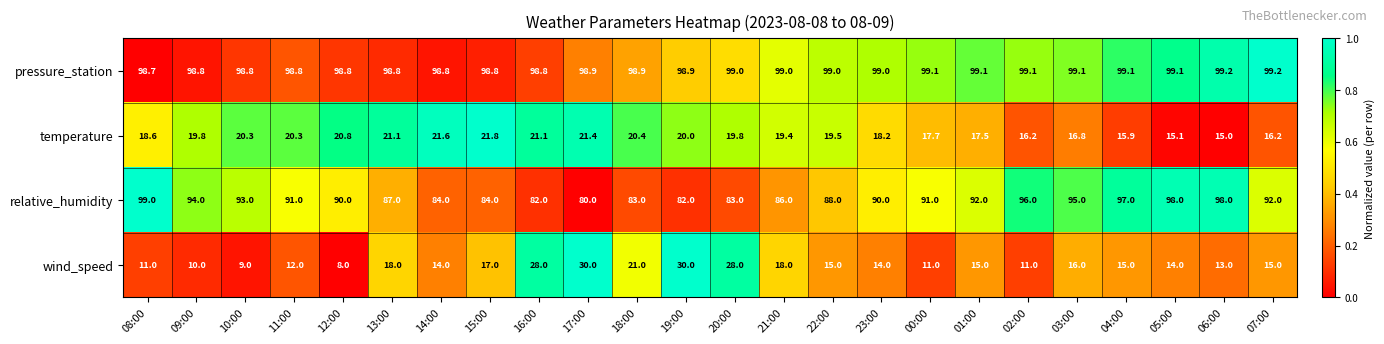

What is the highest value of the temperature series?

21.8